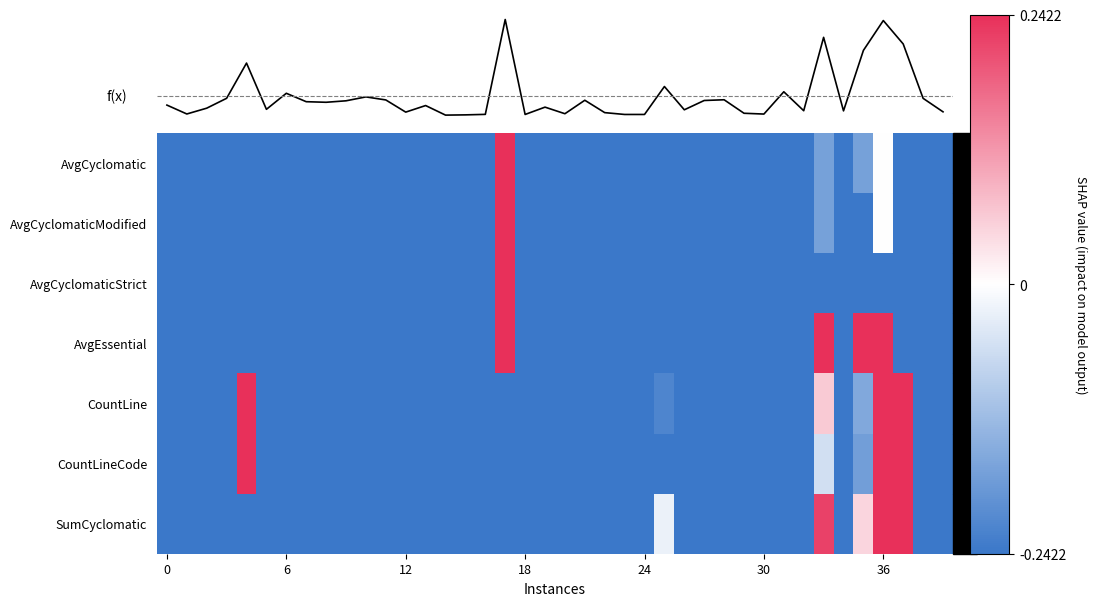

At how many categories does at least one series exceed 0?

6